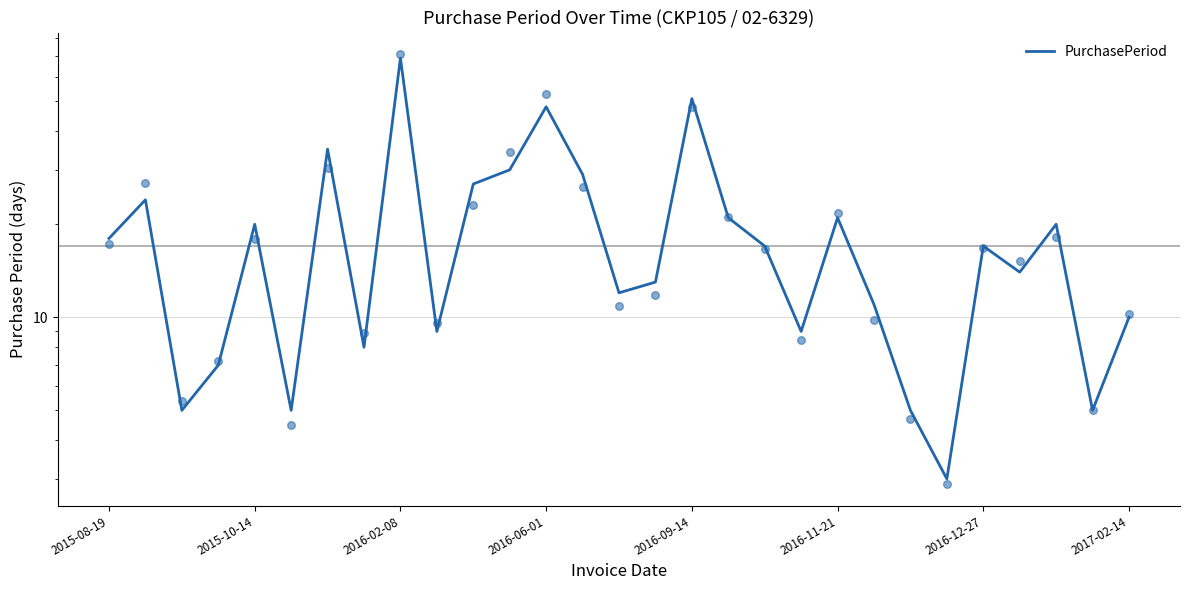

What is the change in value from 2016-12-27 to 12?

+13